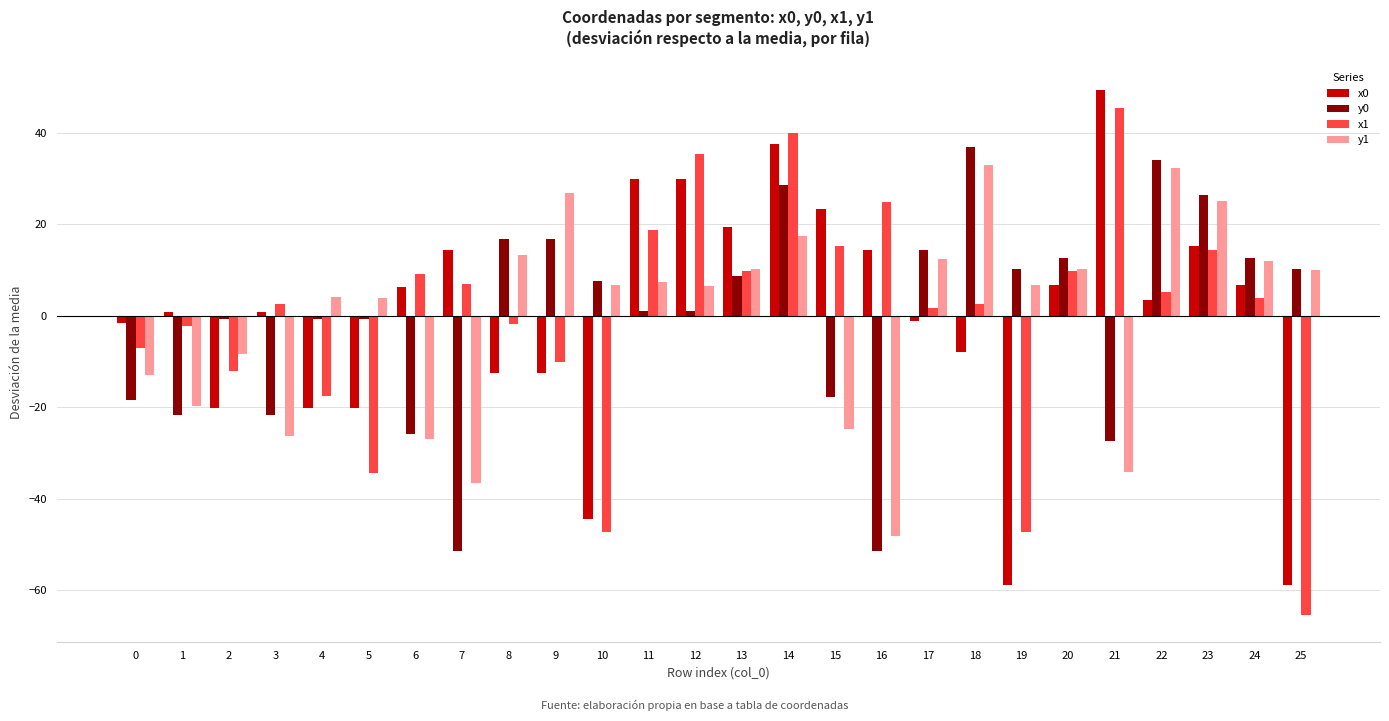

What is the total value across all series at 14?

123.4